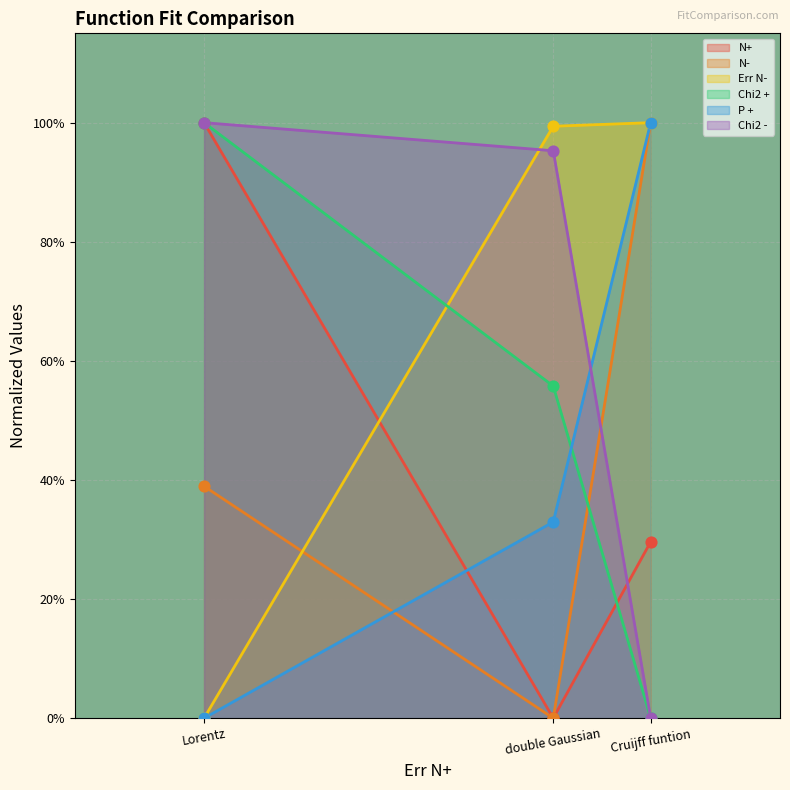

Is the value of N+ at double Gaussian greater than the value of Err N- at Cruijff funtion?

No